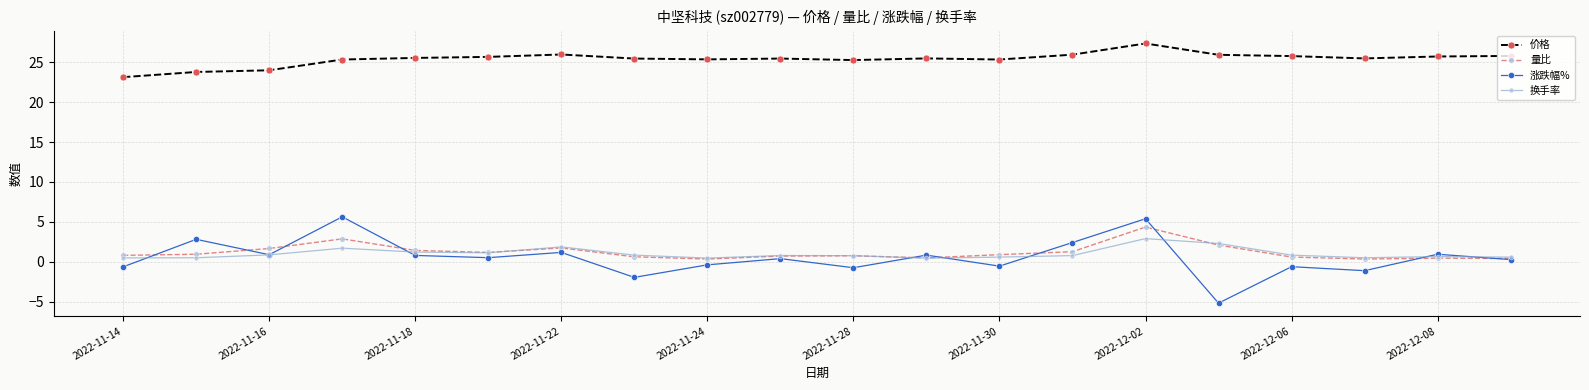

At how many categories does at least one series exceed 22?

20